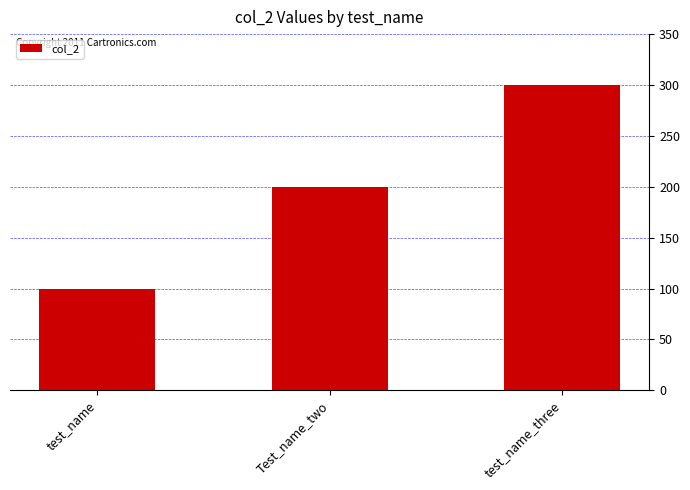

Rank the categories by value from lowest to highest.

test_name, Test_name_two, test_name_three